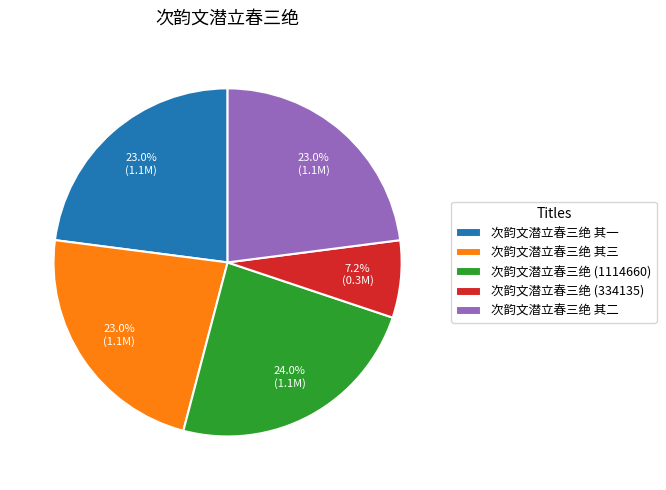

How many segments does this pie chart have?

5